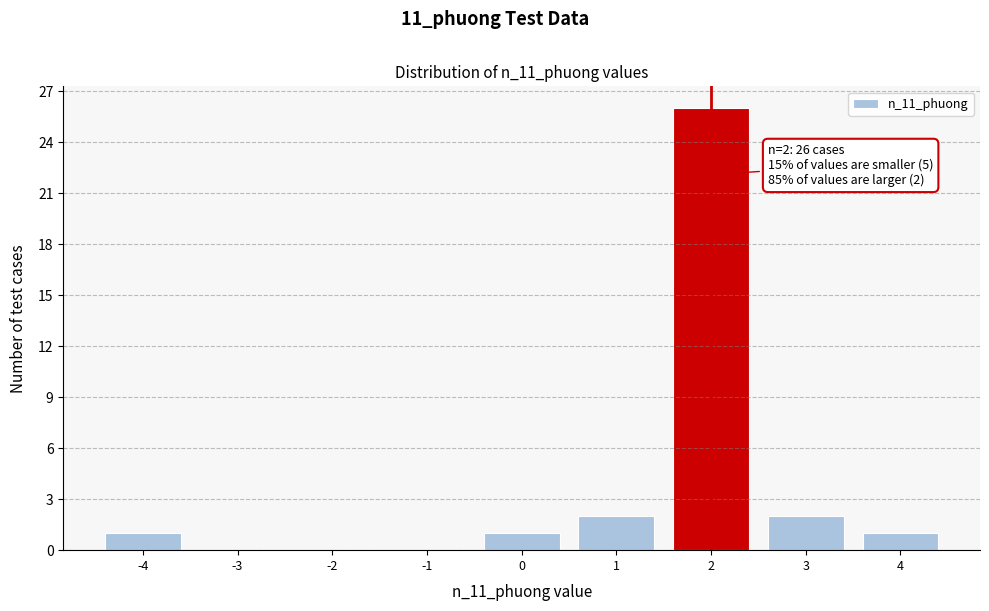

Over which range of the x-axis is the bar tallest?

1.5 to 2.5